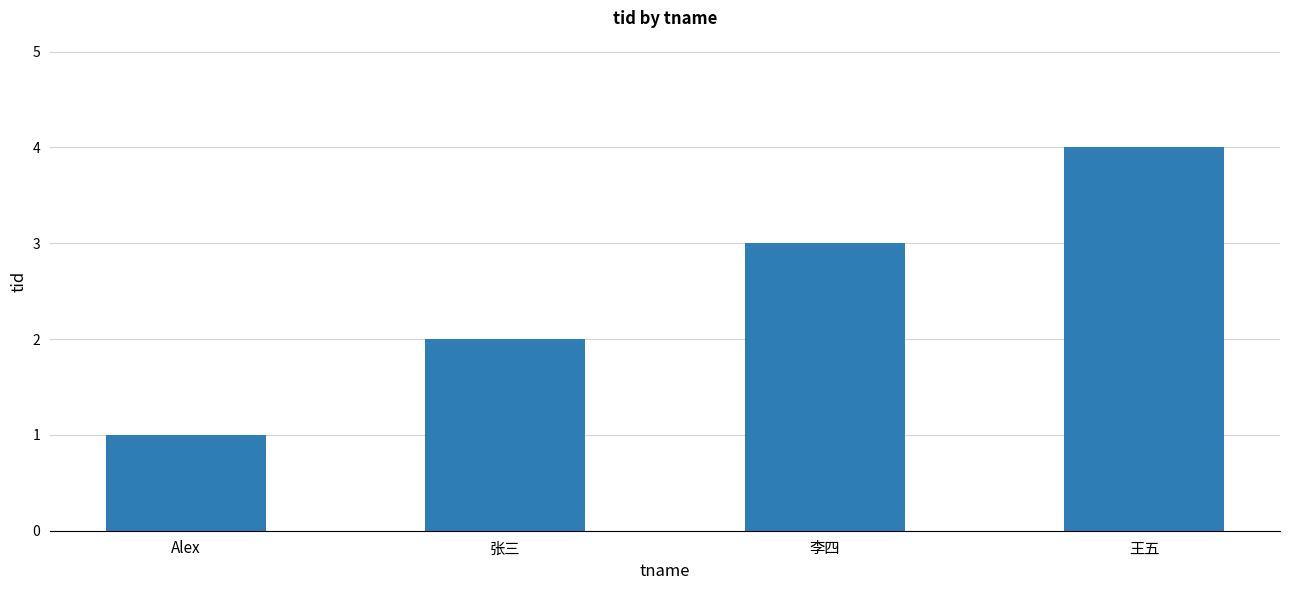

What is the label of the 1st bar from the left?

Alex